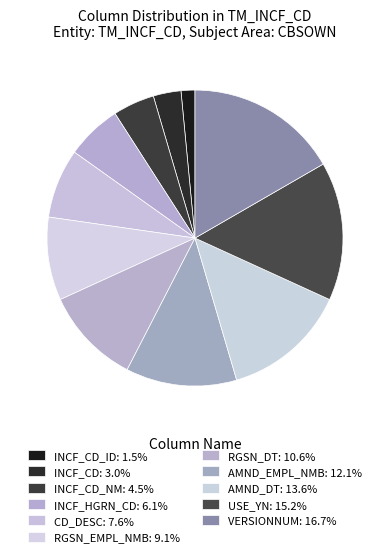

How many segments does this pie chart have?

11